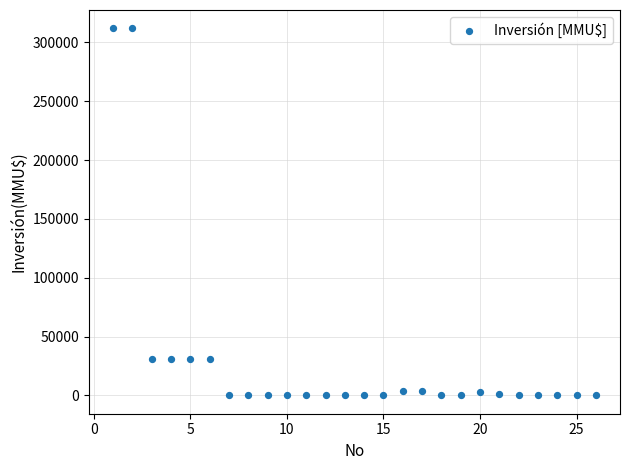

What is the range of X values (max minus min)?

25